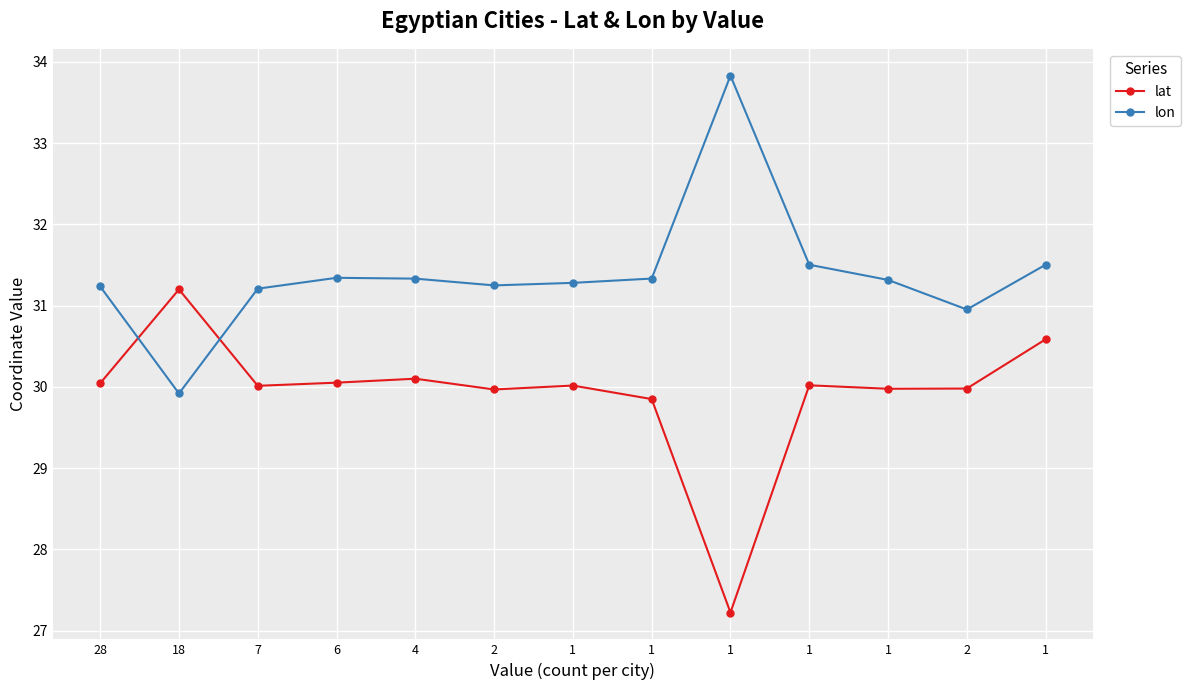

Where is the first local minimum for lat?

7